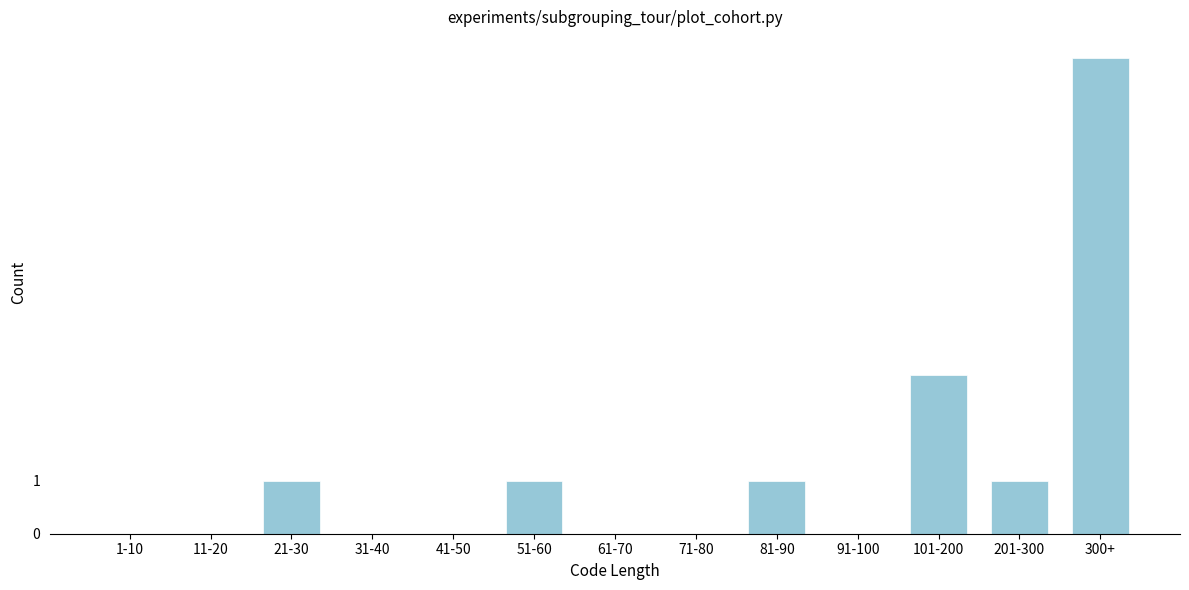

Reading right to left, extract all data points from this chart.

300+=9	201-300=1	101-200=3	91-100=0	81-90=1	71-80=0	61-70=0	51-60=1	41-50=0	31-40=0	21-30=1	11-20=0	1-10=0